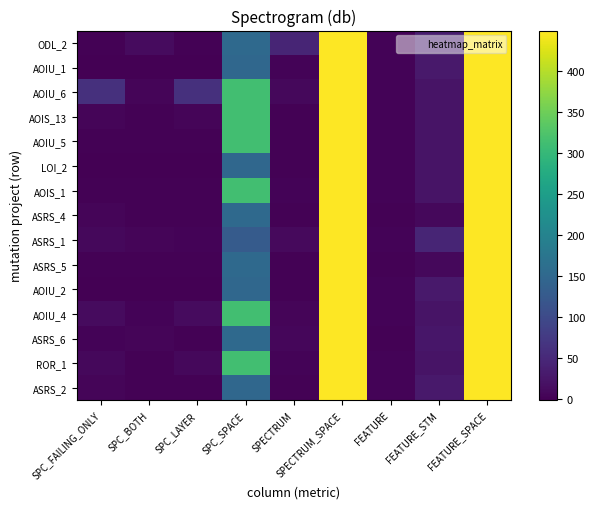

Reading left to right, list all the values displayed in this chart.

ASRS_2: SPC_FAILING_ONLY=5	SPC_BOTH=2	SPC_LAYER=1	SPC_SPACE=149	SPECTRUM=1	SPECTRUM_SPACE=449	FEATURE=4	FEATURE_STM=30	FEATURE_SPACE=449
ROR_1: SPC_FAILING_ONLY=8	SPC_BOTH=2	SPC_LAYER=8	SPC_SPACE=312	SPECTRUM=3	SPECTRUM_SPACE=449	FEATURE=3	FEATURE_STM=22	FEATURE_SPACE=449
ASRS_6: SPC_FAILING_ONLY=3	SPC_BOTH=5	SPC_LAYER=2	SPC_SPACE=152	SPECTRUM=7	SPECTRUM_SPACE=449	FEATURE=2	FEATURE_STM=27	FEATURE_SPACE=449
AOIU_4: SPC_FAILING_ONLY=13	SPC_BOTH=3	SPC_LAYER=13	SPC_SPACE=312	SPECTRUM=6	SPECTRUM_SPACE=449	FEATURE=3	FEATURE_STM=22	FEATURE_SPACE=449
AOIU_2: SPC_FAILING_ONLY=-1	SPC_BOTH=-1	SPC_LAYER=-1	SPC_SPACE=149	SPECTRUM=2	SPECTRUM_SPACE=449	FEATURE=4	FEATURE_STM=30	FEATURE_SPACE=449
ASRS_5: SPC_FAILING_ONLY=2	SPC_BOTH=1	SPC_LAYER=1	SPC_SPACE=152	SPECTRUM=1	SPECTRUM_SPACE=449	FEATURE=1	FEATURE_STM=8	FEATURE_SPACE=449
ASRS_1: SPC_FAILING_ONLY=8	SPC_BOTH=6	SPC_LAYER=3	SPC_SPACE=129	SPECTRUM=10	SPECTRUM_SPACE=449	FEATURE=4	FEATURE_STM=45	FEATURE_SPACE=449
ASRS_4: SPC_FAILING_ONLY=6	SPC_BOTH=1	SPC_LAYER=2	SPC_SPACE=152	SPECTRUM=1	SPECTRUM_SPACE=449	FEATURE=1	FEATURE_STM=8	FEATURE_SPACE=449
AOIS_1: SPC_FAILING_ONLY=2	SPC_BOTH=2	SPC_LAYER=2	SPC_SPACE=312	SPECTRUM=3	SPECTRUM_SPACE=449	FEATURE=3	FEATURE_STM=22	FEATURE_SPACE=449
LOI_2: SPC_FAILING_ONLY=-1	SPC_BOTH=-1	SPC_LAYER=-1	SPC_SPACE=149	SPECTRUM=2	SPECTRUM_SPACE=449	FEATURE=3	FEATURE_STM=22	FEATURE_SPACE=449
AOIU_5: SPC_FAILING_ONLY=1	SPC_BOTH=1	SPC_LAYER=1	SPC_SPACE=312	SPECTRUM=2	SPECTRUM_SPACE=449	FEATURE=3	FEATURE_STM=22	FEATURE_SPACE=449
AOIS_13: SPC_FAILING_ONLY=5	SPC_BOTH=1	SPC_LAYER=5	SPC_SPACE=312	SPECTRUM=1	SPECTRUM_SPACE=449	FEATURE=3	FEATURE_STM=22	FEATURE_SPACE=449
AOIU_6: SPC_FAILING_ONLY=61	SPC_BOTH=5	SPC_LAYER=61	SPC_SPACE=312	SPECTRUM=9	SPECTRUM_SPACE=449	FEATURE=3	FEATURE_STM=22	FEATURE_SPACE=449
AOIU_1: SPC_FAILING_ONLY=-1	SPC_BOTH=-1	SPC_LAYER=-1	SPC_SPACE=149	SPECTRUM=3	SPECTRUM_SPACE=449	FEATURE=4	FEATURE_STM=30	FEATURE_SPACE=449
ODL_2: SPC_FAILING_ONLY=2	SPC_BOTH=12	SPC_LAYER=1	SPC_SPACE=152	SPECTRUM=45	SPECTRUM_SPACE=449	FEATURE=3	FEATURE_STM=35	FEATURE_SPACE=449